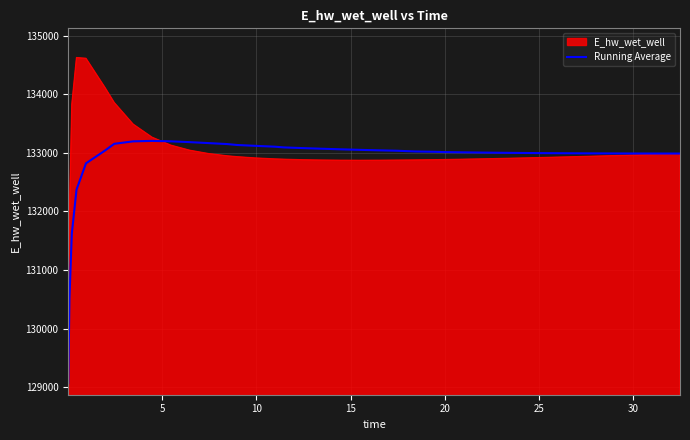

List the series in order of their peak value, lowest first.

Running Average, E_hw_wet_well